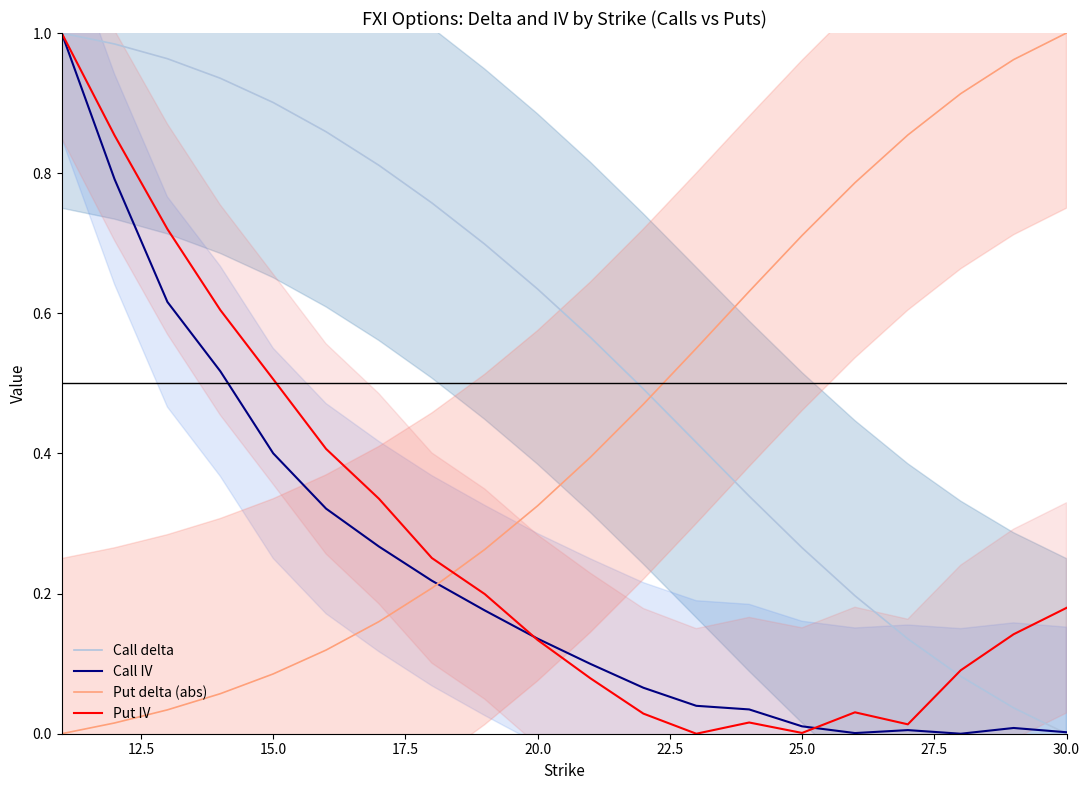

Is the value of Put delta (abs) at 25.0 greater than the value of Call IV at 15.0?

Yes